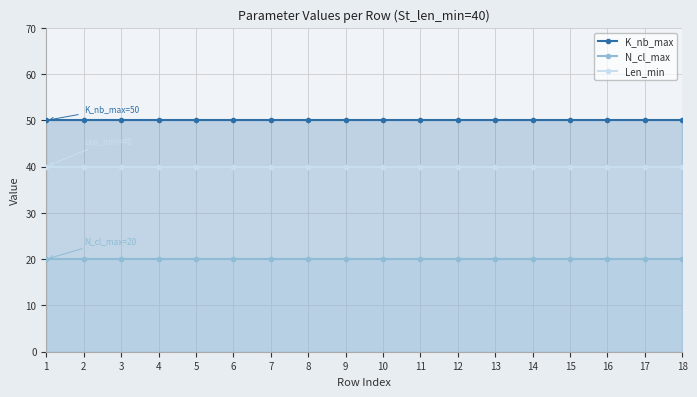

What is the total value across all series at 9?

110